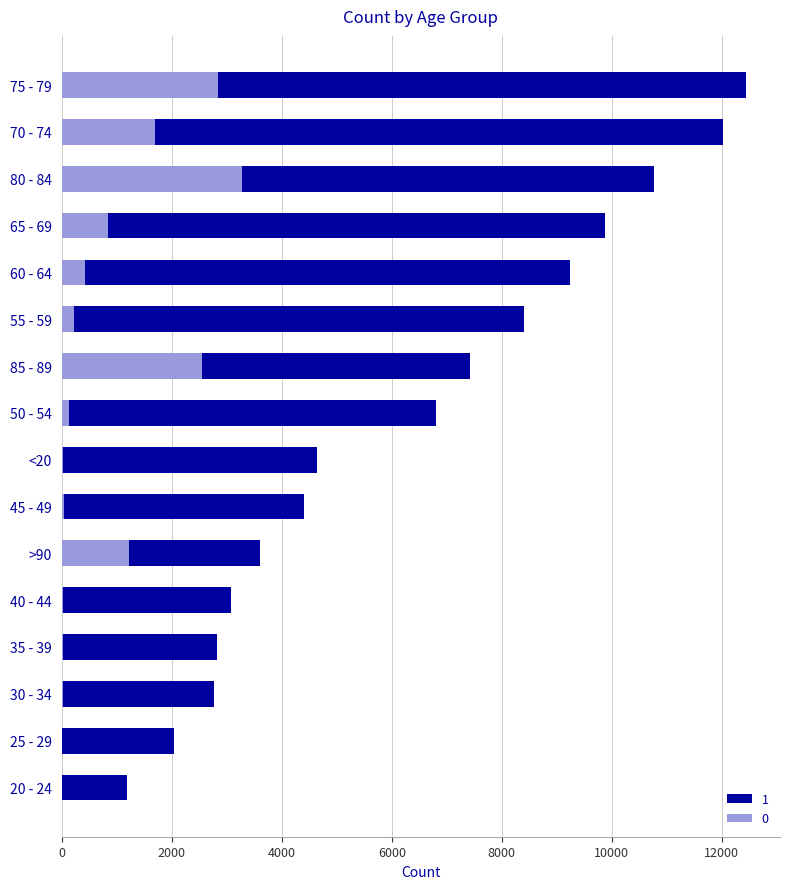

List the series in order of their overall mean, lowest first.

0, 1